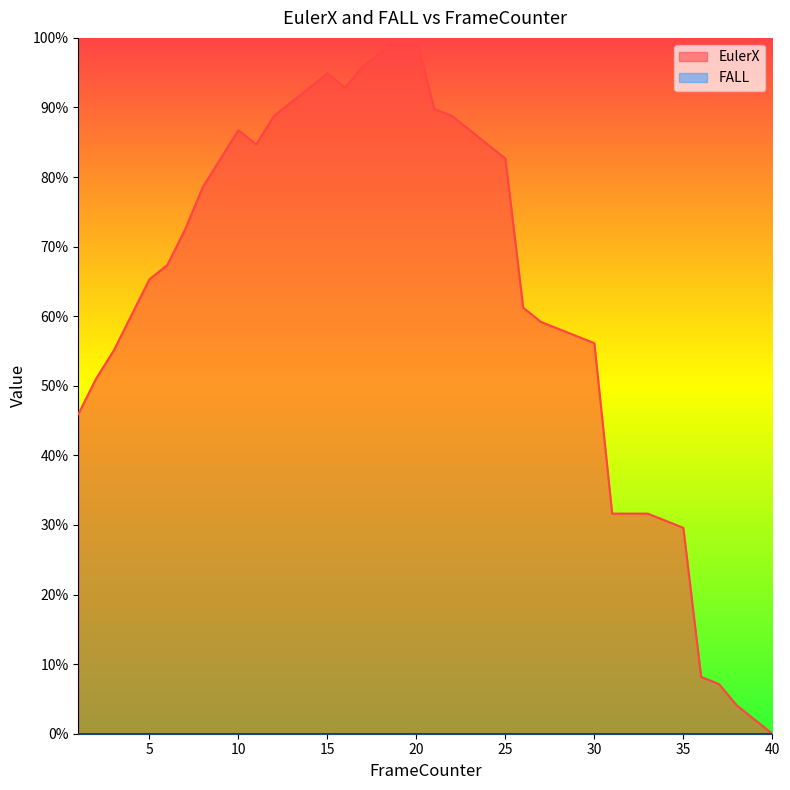

Where does the data first go above 67?

6